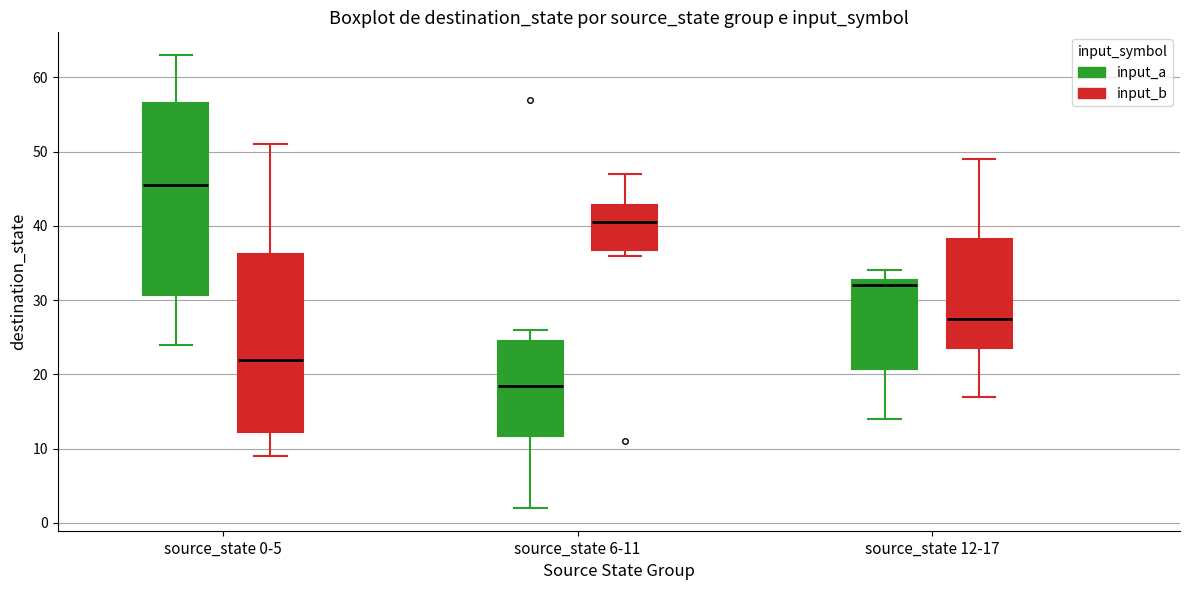

Which box has the highest median line?

source_state 0-5 (input_a)